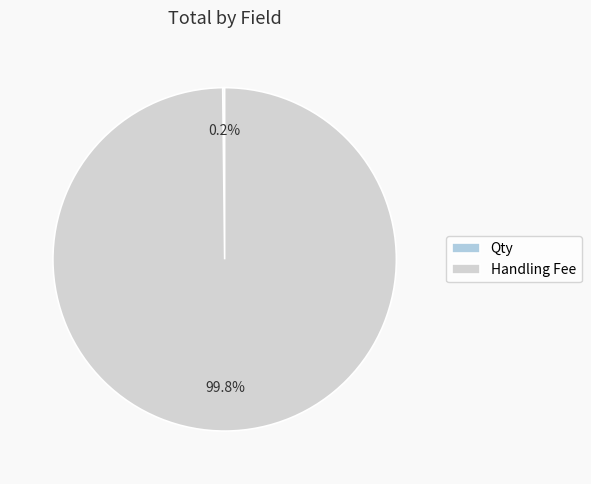

How much of the chart is everything except Handling Fee?

0.2%